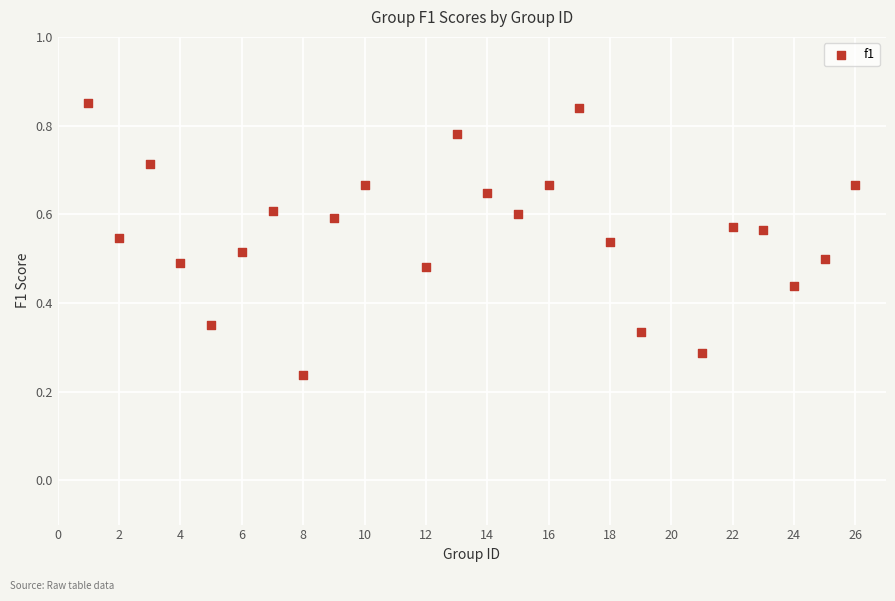

What is the range of X values (max minus min)?

25.0